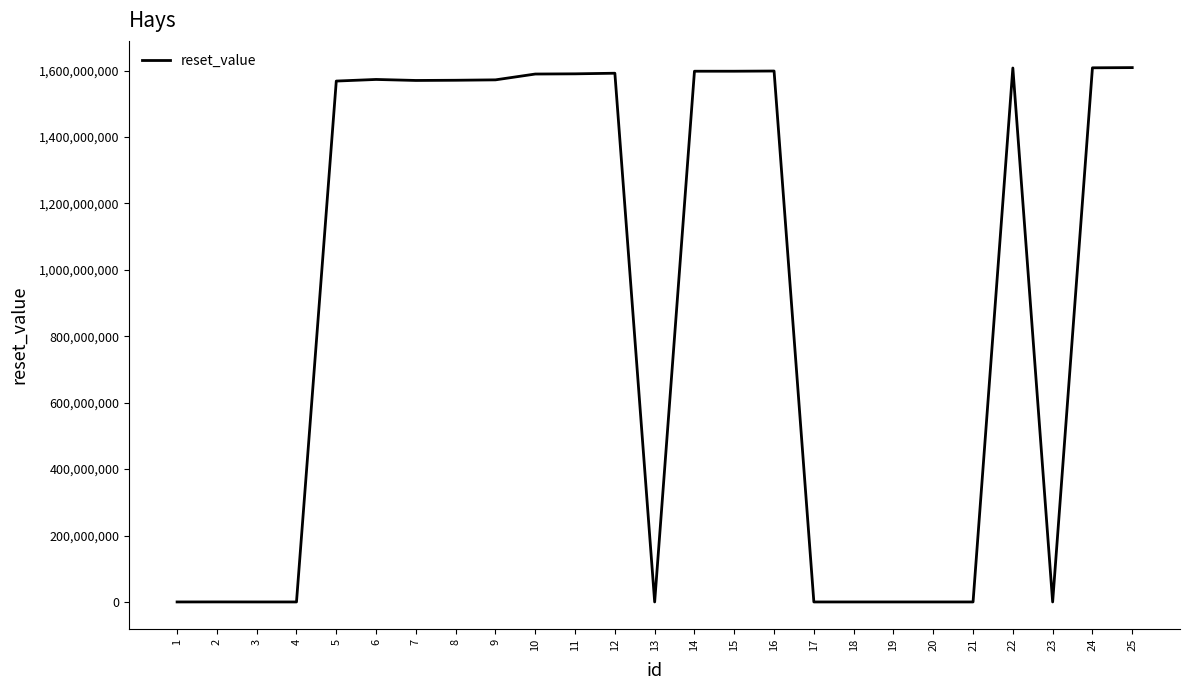

What is the maximum value shown in the chart?

1609171199